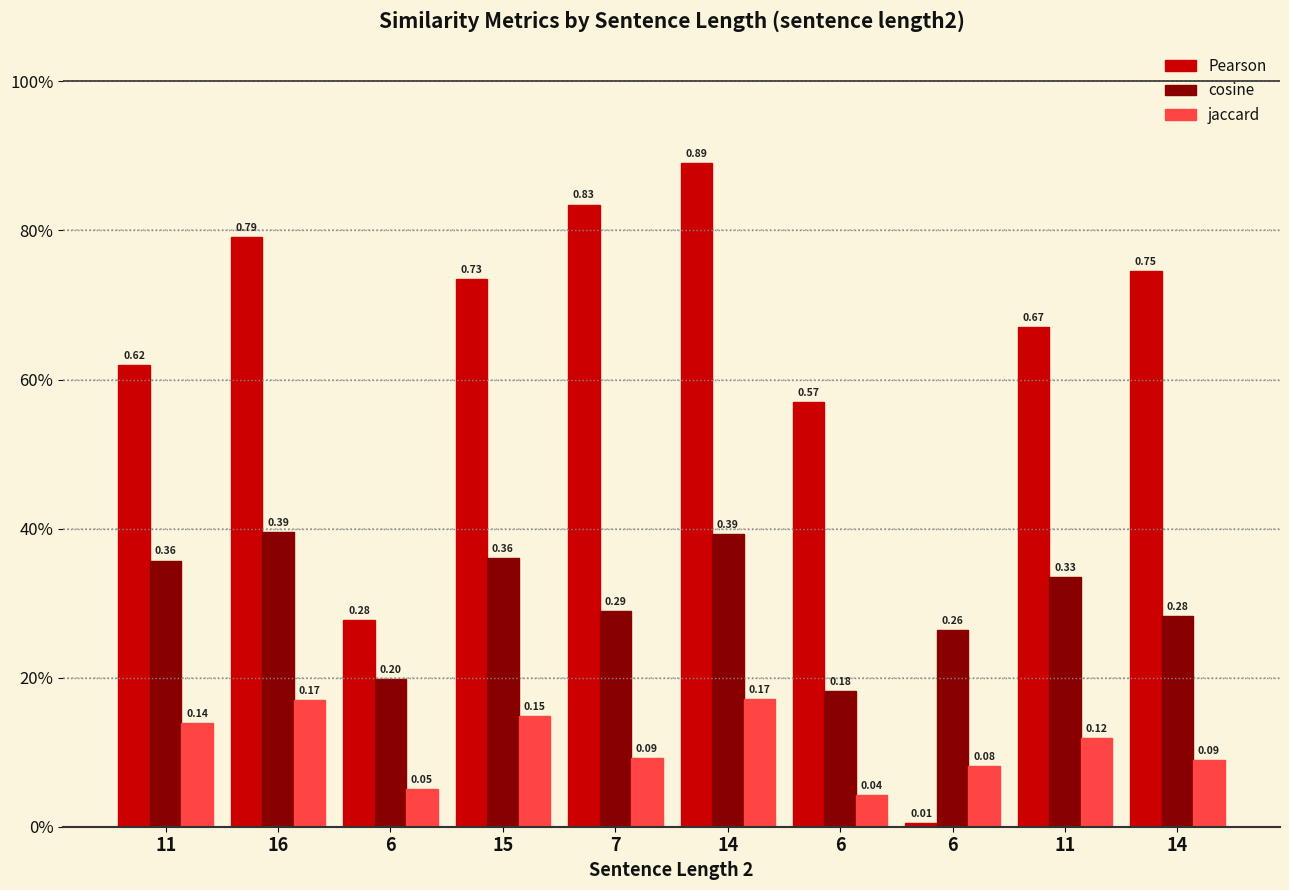

Does the chart contain stacked bars?

No